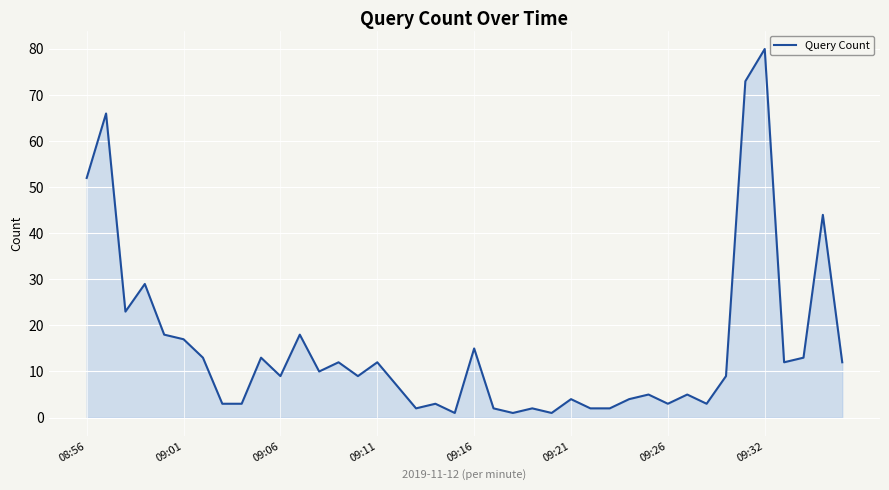

What is the difference between the maximum and minimum values?

79